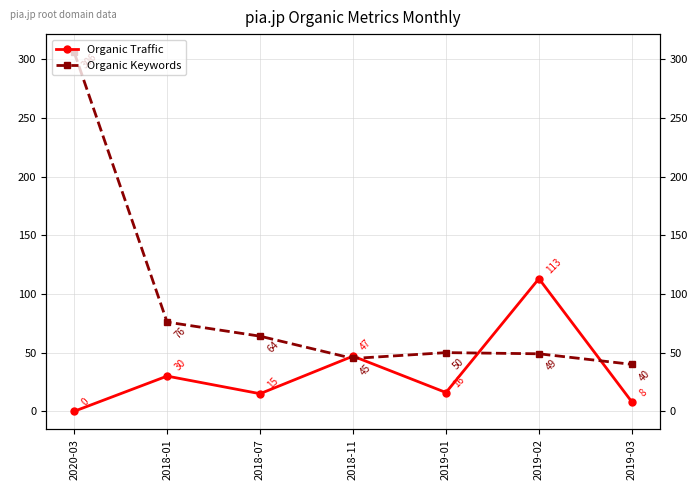

What is the label of the 5th point from the left?

2019-01